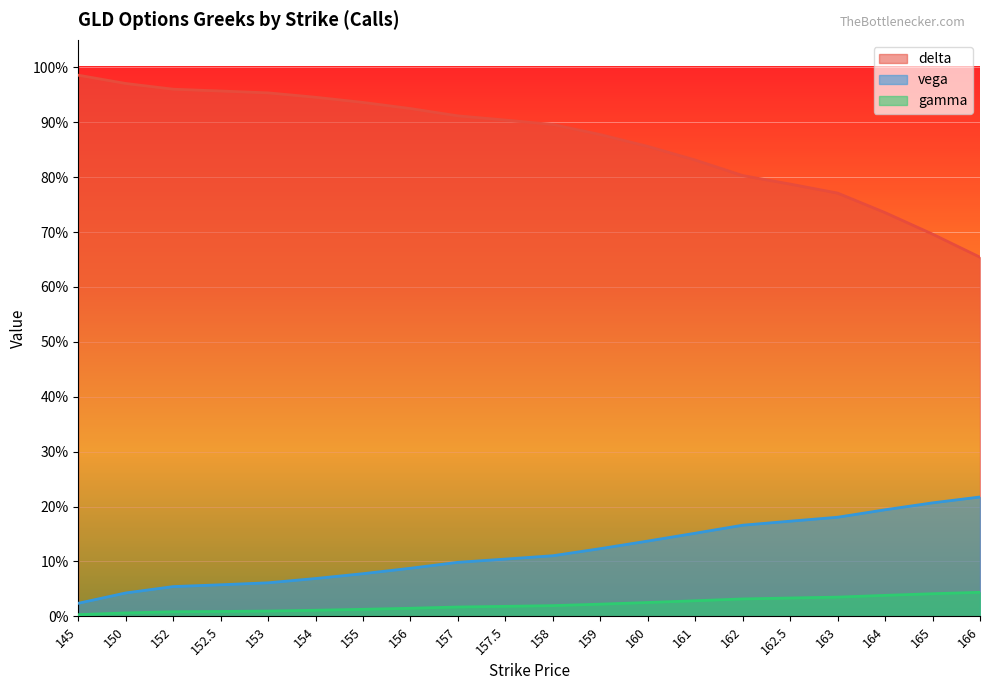

Reading left to right, transcribe all the data shown in this chart.

delta: 1.0	1.0	1.0	1.0	1.0	0.9	0.9	0.9	0.9	0.9	0.9	0.9	0.9	0.8	0.8	0.8	0.8	0.7	0.7	0.7
vega: 0.0	0.0	0.1	0.1	0.1	0.1	0.1	0.1	0.1	0.1	0.1	0.1	0.1	0.2	0.2	0.2	0.2	0.2	0.2	0.2
gamma: 0.0	0.0	0.0	0.0	0.0	0.0	0.0	0.0	0.0	0.0	0.0	0.0	0.0	0.0	0.0	0.0	0.0	0.0	0.0	0.0